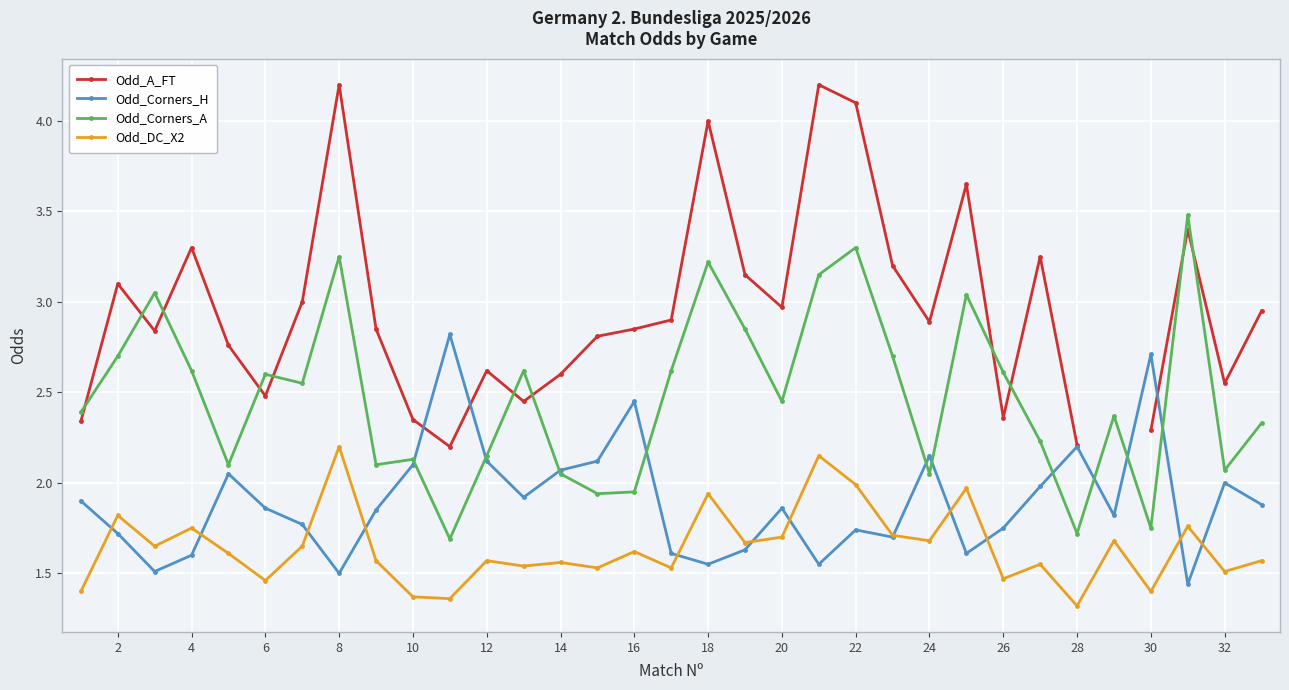

True or false: Odd_Corners_H and Odd_DC_X2 intersect in this chart.

True